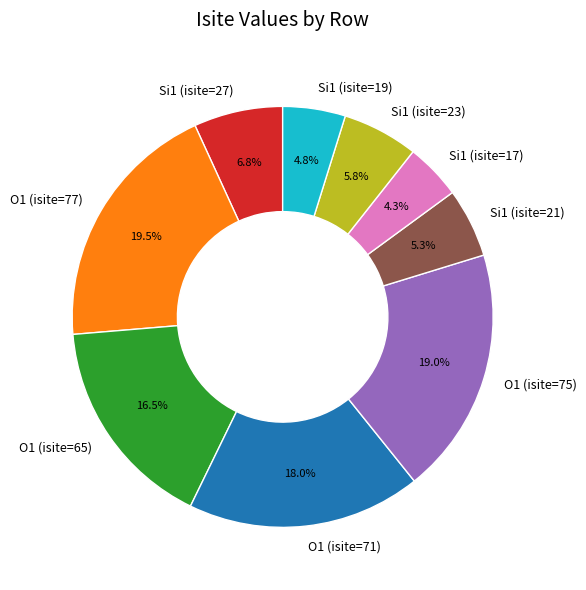

Rank the categories by value from highest to lowest.

O1 (isite=77), O1 (isite=75), O1 (isite=71), O1 (isite=65), Si1 (isite=27), Si1 (isite=23), Si1 (isite=21), Si1 (isite=19), Si1 (isite=17)